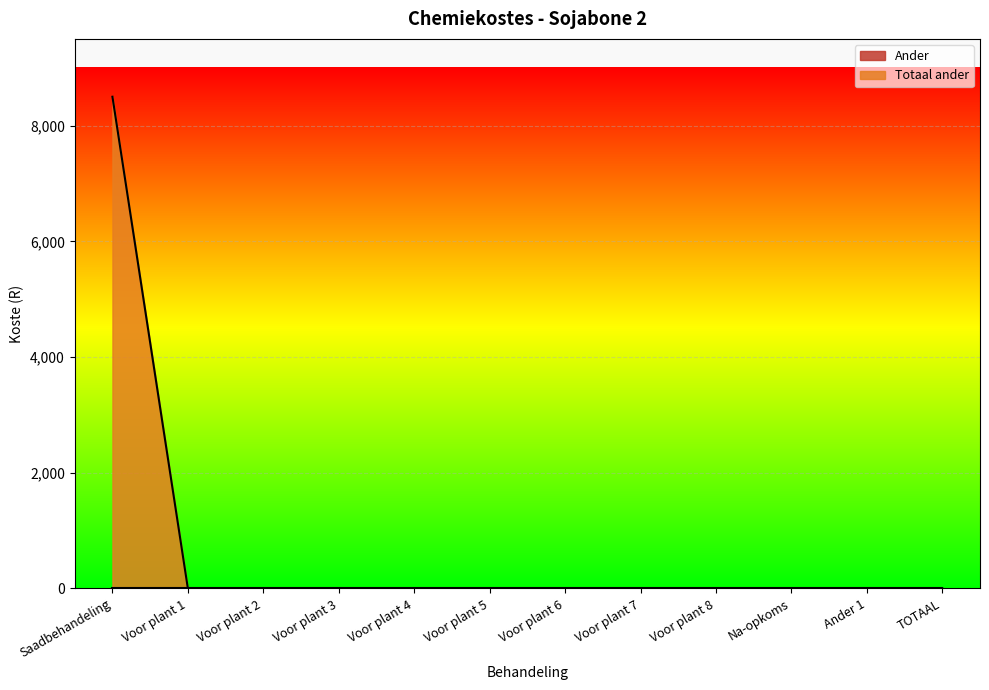

How many data points are above 0?

1